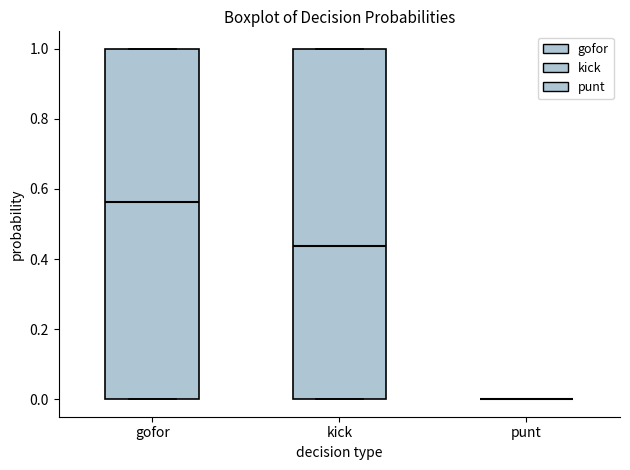

Reading left to right, transcribe this box plot: for each box, give where its median line is, the range the box spans, and where its two whiskers end, as read against the y-axis. The values are not printed on the chart, so give them approximately, as read against the axis.

gofor: median 0.56, box 0.00 to 1.00, whiskers 0.00 to 1.00
kick: median 0.44, box 0.00 to 1.00, whiskers 0.00 to 1.00
punt: box collapsed to a line at 0.00, whiskers 0.00 to 0.00